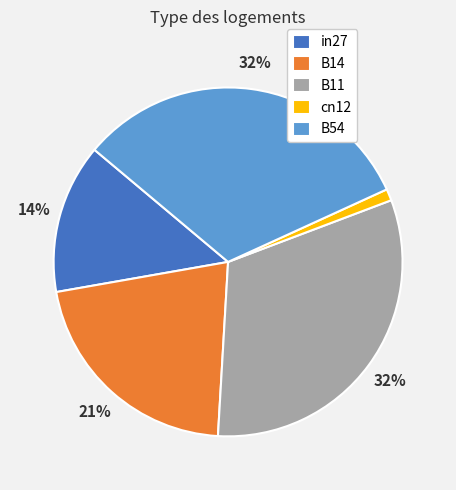

Which slice is the smallest?

cn12